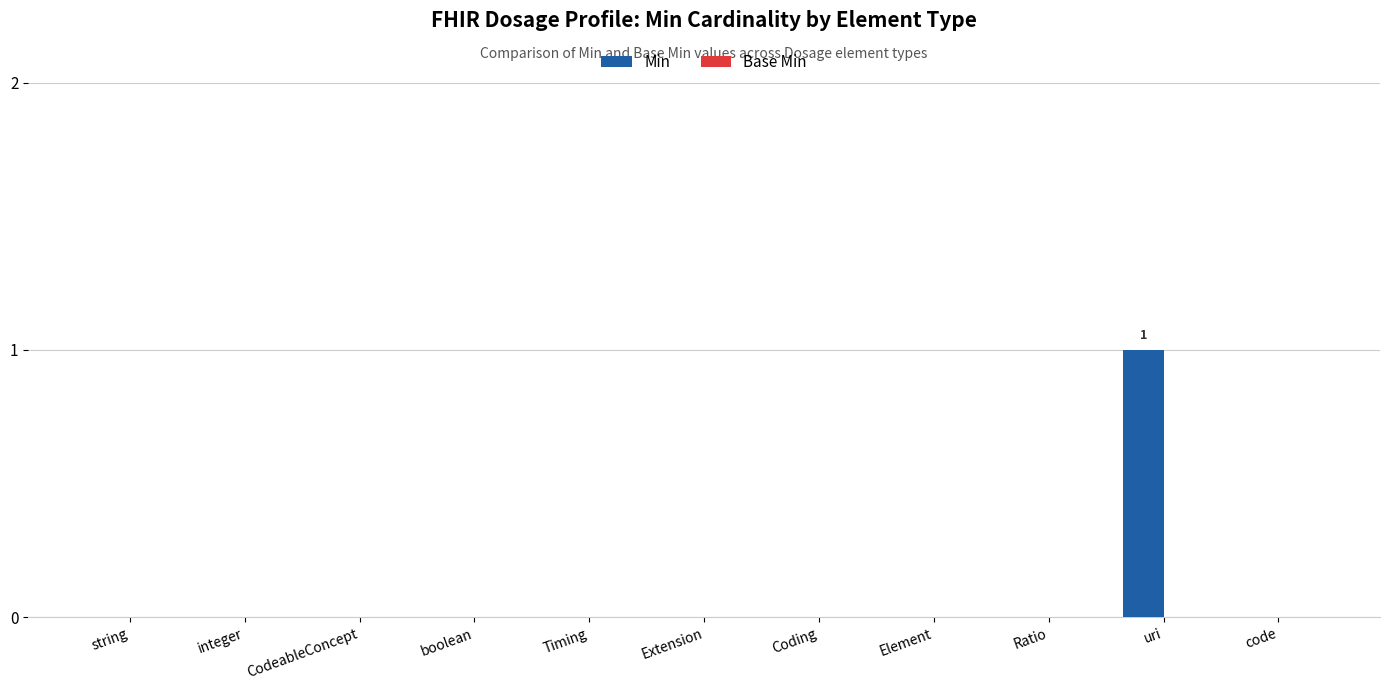

Reading left to right, what are all the values shown in this chart?

string=0	integer=0	CodeableConcept=0	boolean=0	Timing=0	Extension=0	Coding=0	Element=0	Ratio=0	uri=1	code=0